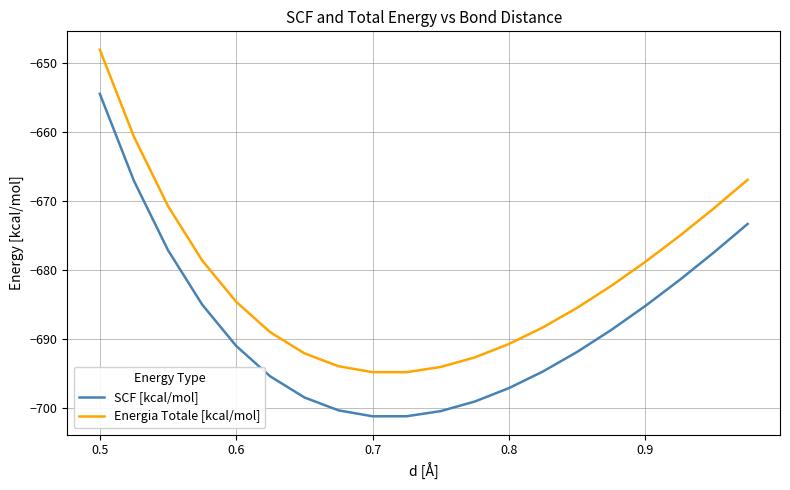

What is the difference between the maximum and minimum values in the Energia Totale [kcal/mol] series?

46.7